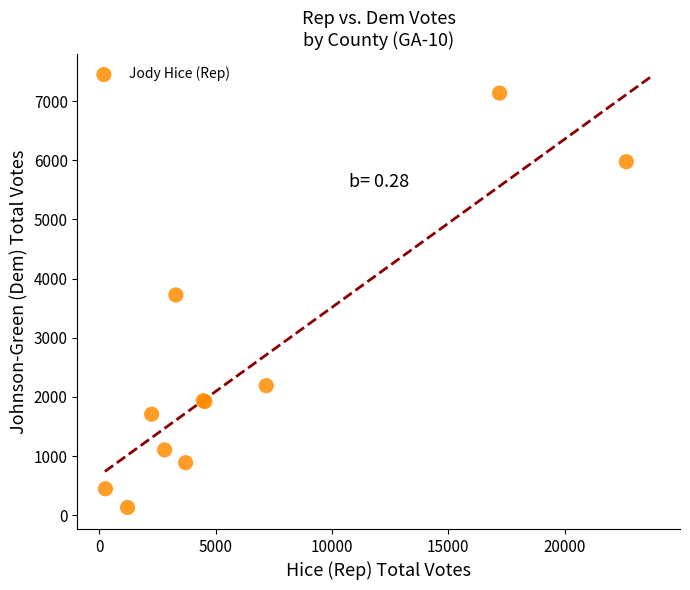

What Y value in the scatter plot is closest to 3633?

3723